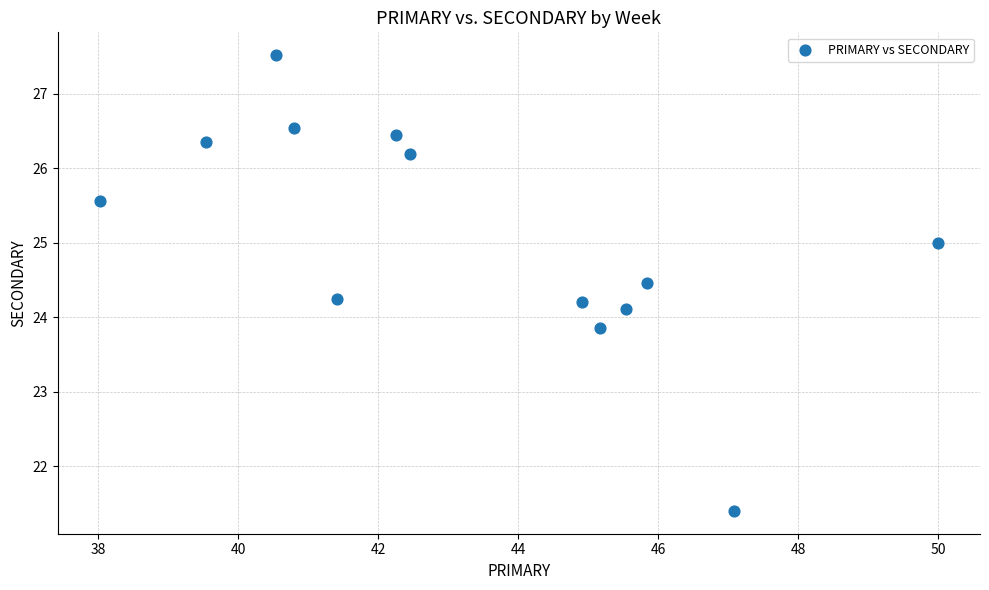

What is the range of X values (max minus min)?

12.0